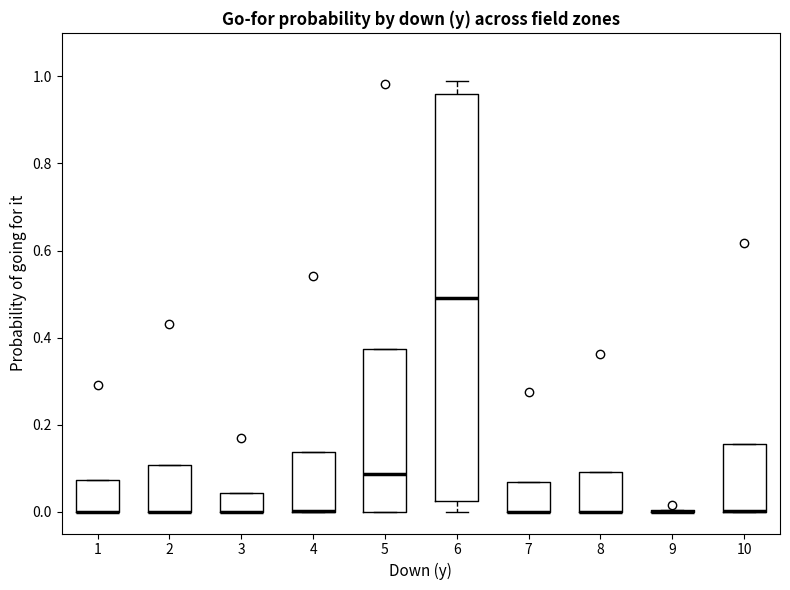

Reading left to right, transcribe this box plot: for each box, give where its median line is, the range the box spans, and where its two whiskers end, as read against the y-axis. The values are not printed on the chart, so give them approximately, as read against the axis.

1: median 0.00 (drawn on the box's lower edge), box 0.00 to 0.08, whiskers 0.00 to 0.08
2: median 0.00 (drawn on the box's lower edge), box 0.00 to 0.10, whiskers 0.00 to 0.10
3: median 0.00 (drawn on the box's lower edge), box 0.00 to 0.04, whiskers 0.00 to 0.04
4: median 0.00 (drawn on the box's lower edge), box 0.00 to 0.14, whiskers 0.00 to 0.14
5: median 0.08, box 0.00 to 0.38, whiskers 0.00 to 0.38
6: median 0.50, box 0.02 to 0.96, whiskers 0.00 to 0.98
7: median 0.00 (drawn on the box's lower edge), box 0.00 to 0.06, whiskers 0.00 to 0.06
8: median 0.00 (drawn on the box's lower edge), box 0.00 to 0.10, whiskers 0.00 to 0.10
9: box collapsed to a line at 0.00, whiskers 0.00 to 0.00
10: median 0.00 (drawn on the box's lower edge), box 0.00 to 0.16, whiskers 0.00 to 0.16